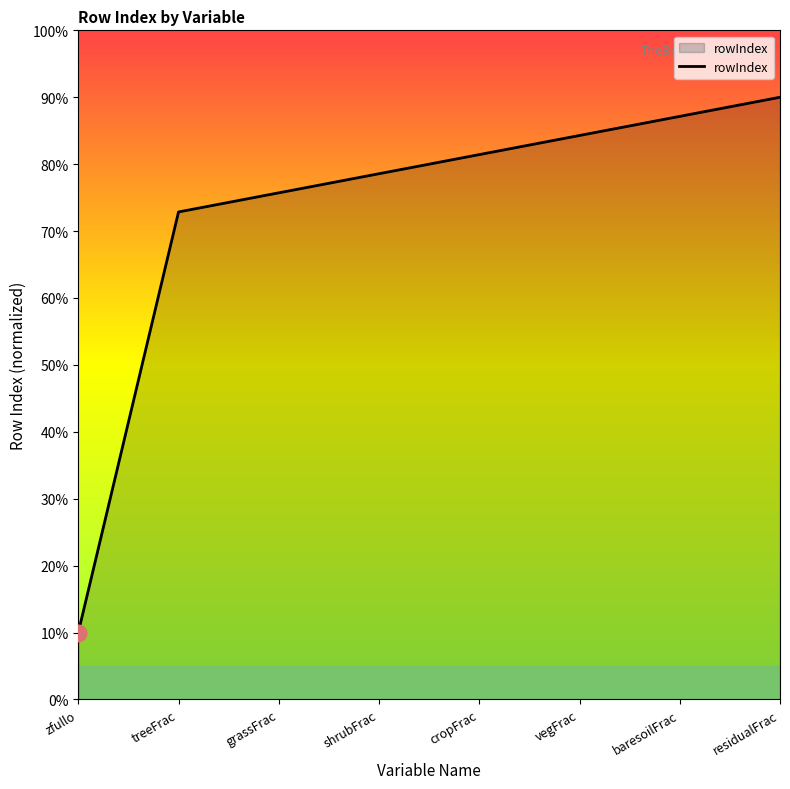

Read the value at residualFrac.

90.0